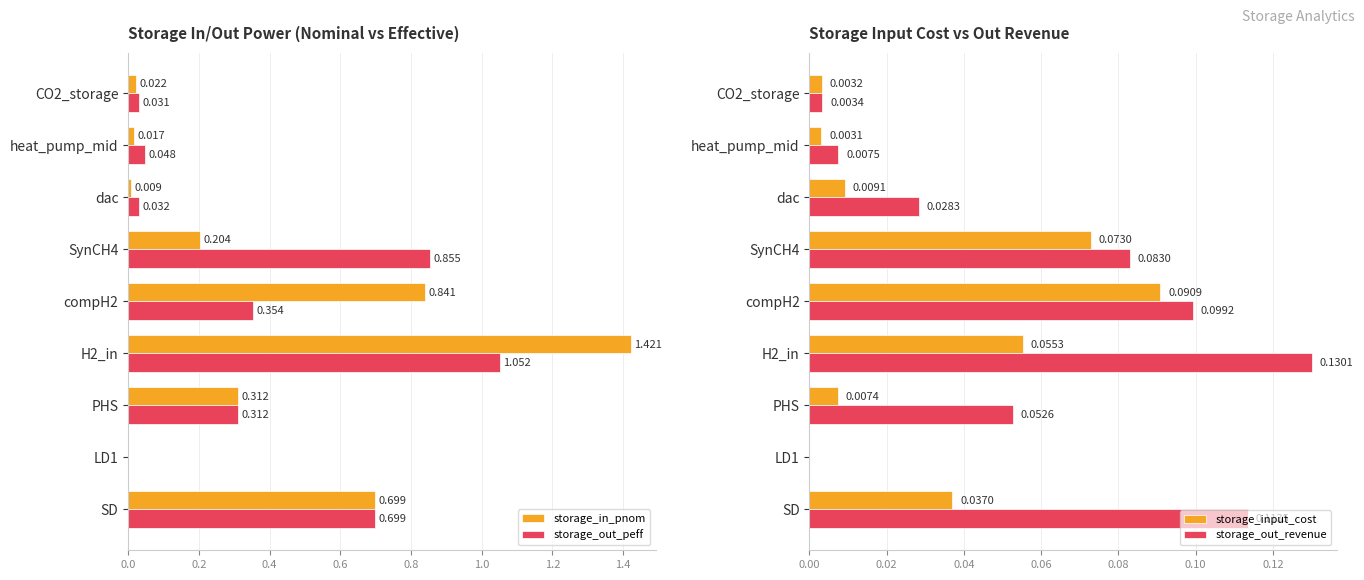

What is the average value of the storage_out_revenue series?

0.1